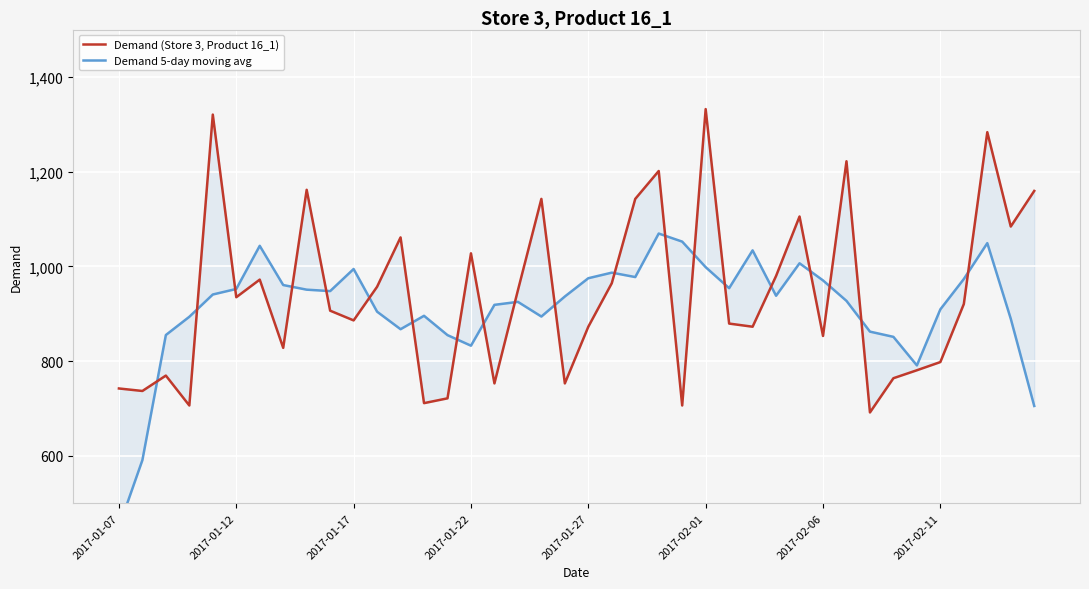

What is the greatest value displayed?

1332.1